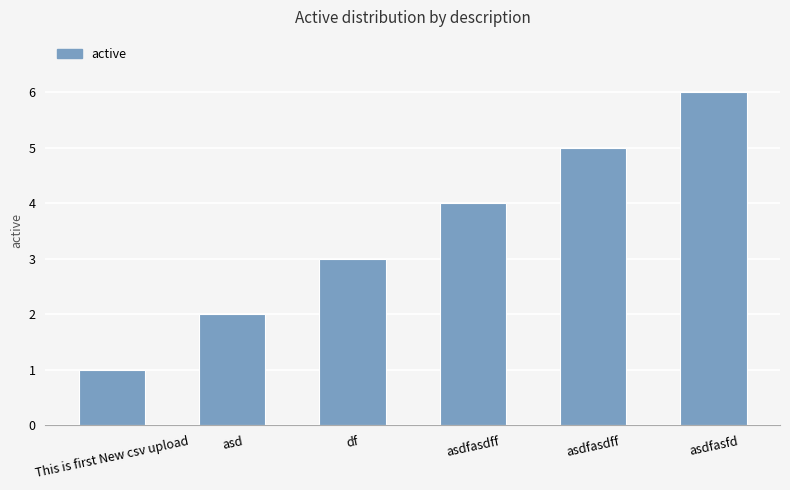

Are the bars horizontal?

No